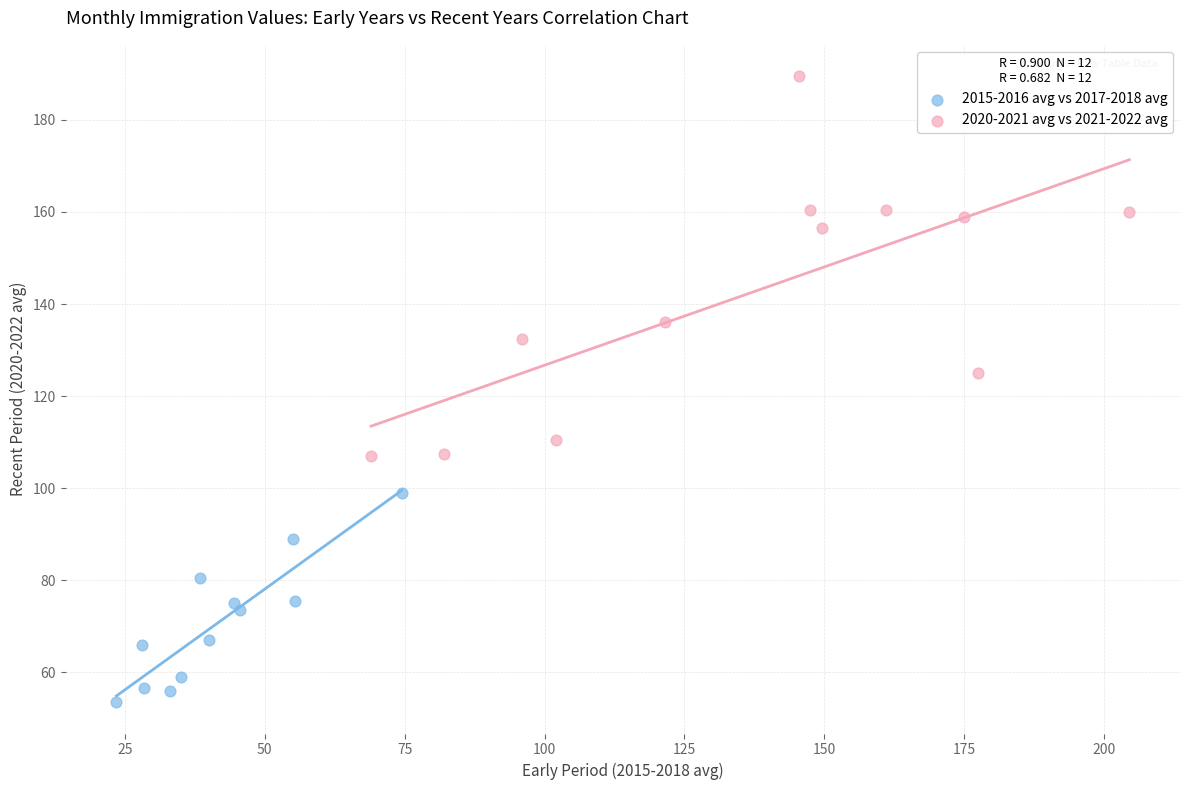

Which series has the largest Y range (max minus min)?

2020-2021 avg vs 2021-2022 avg